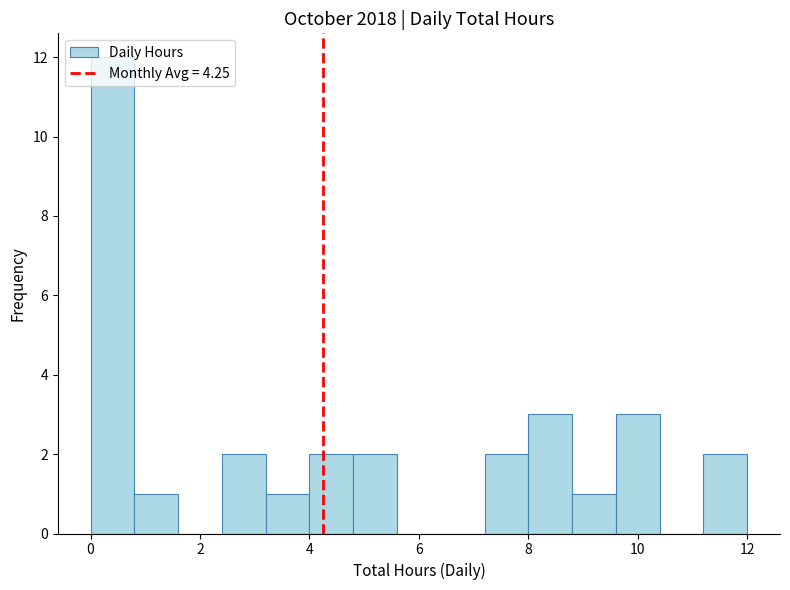

Which range on the x-axis has the tallest bar?

0.0 to 0.8